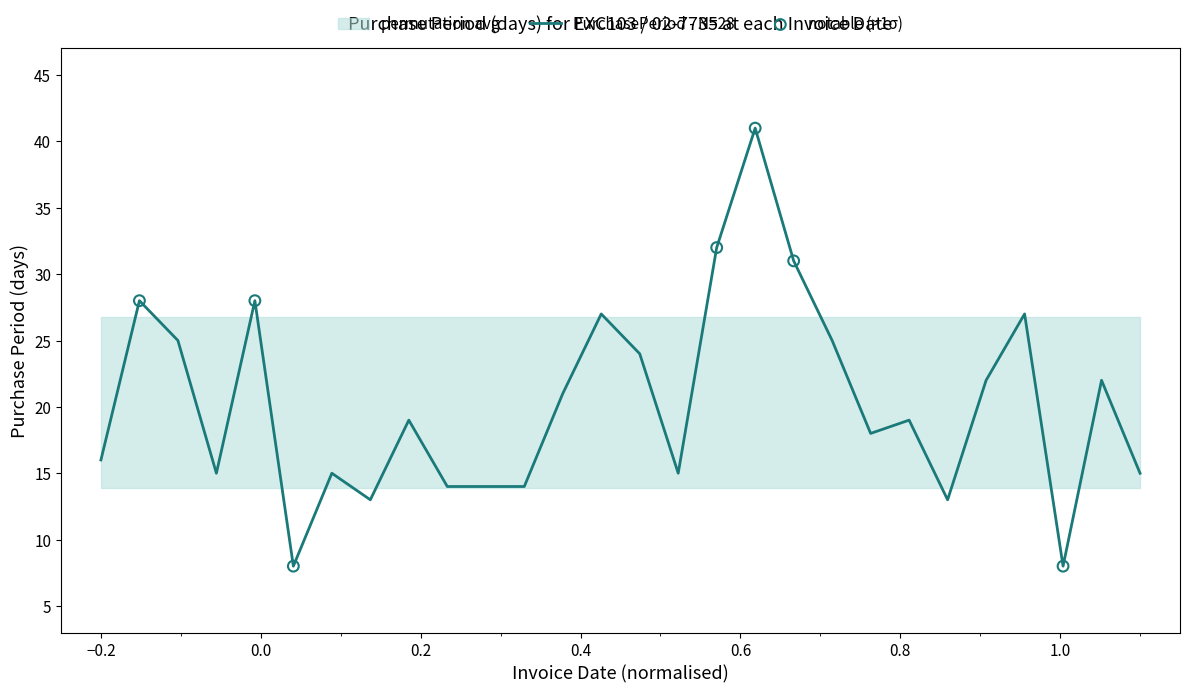

Between 2017-09-06 and 2016-08-25, which is larger?

2017-09-06